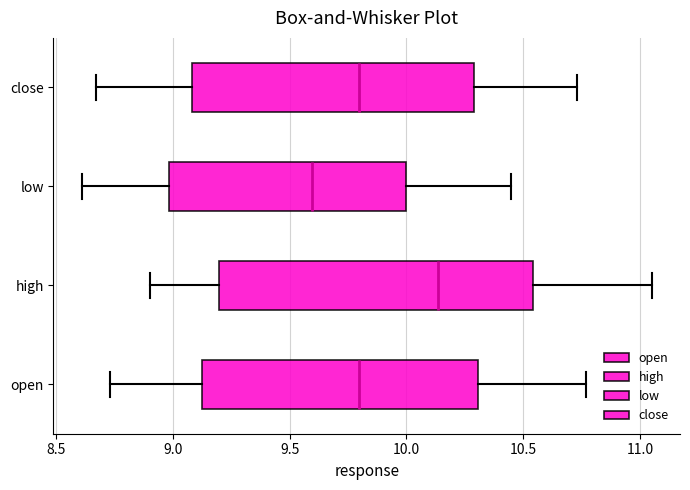

Reading bottom to top, read every box against the x-axis: the position of its median line, the range the box covers, and the ends of its whiskers. The values are not printed on the chart, so give them approximately, as read against the axis.

open: median 9.80, box 9.10 to 10.30, whiskers 8.75 to 10.75
high: median 10.15, box 9.20 to 10.55, whiskers 8.90 to 11.05
low: median 9.60, box 9.00 to 10.00, whiskers 8.60 to 10.45
close: median 9.80, box 9.10 to 10.30, whiskers 8.65 to 10.75